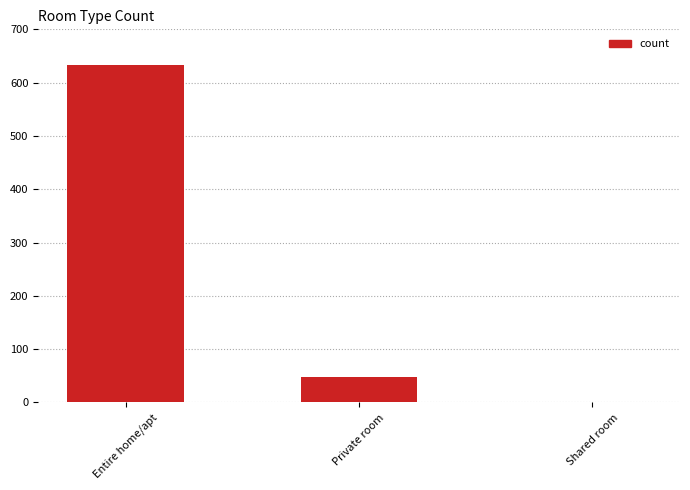

Where is the data nearest to the value 316?

Private room